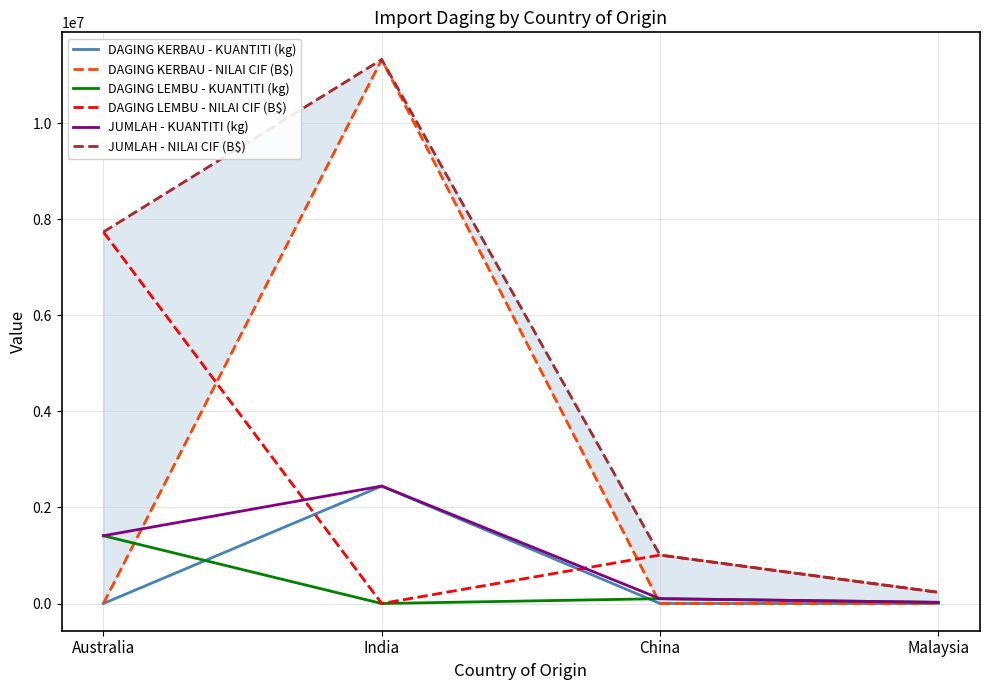

Rank the series at India from lowest to highest value.

DAGING LEMBU - KUANTITI (kg), DAGING LEMBU - NILAI CIF (B$), DAGING KERBAU - KUANTITI (kg), JUMLAH - KUANTITI (kg), DAGING KERBAU - NILAI CIF (B$), JUMLAH - NILAI CIF (B$)